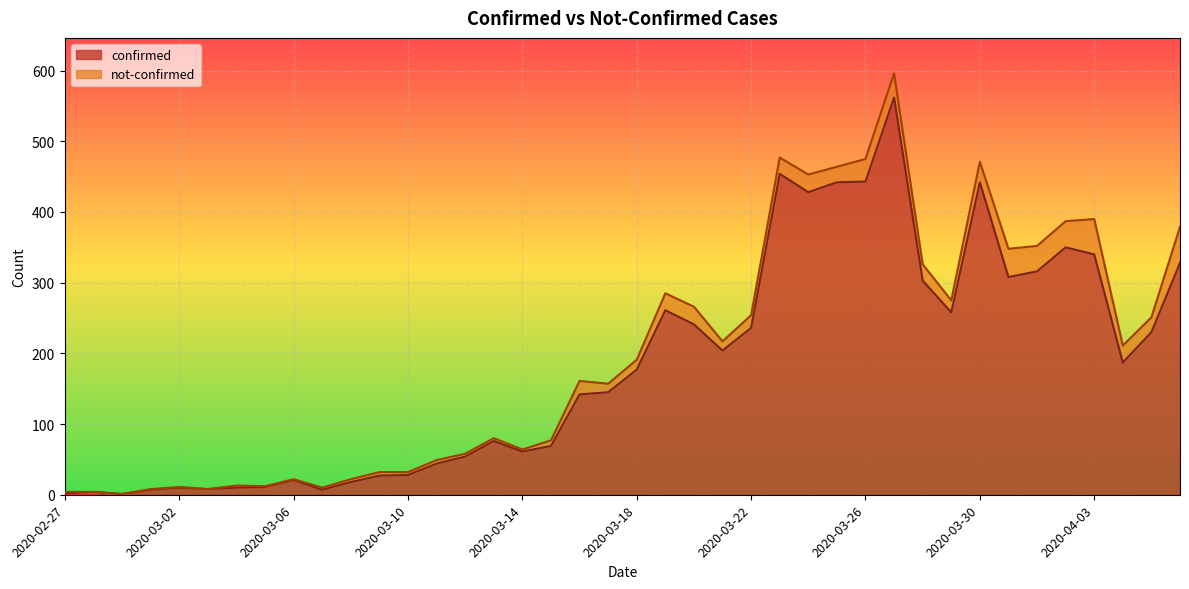

How many lines are shown in the chart?

2